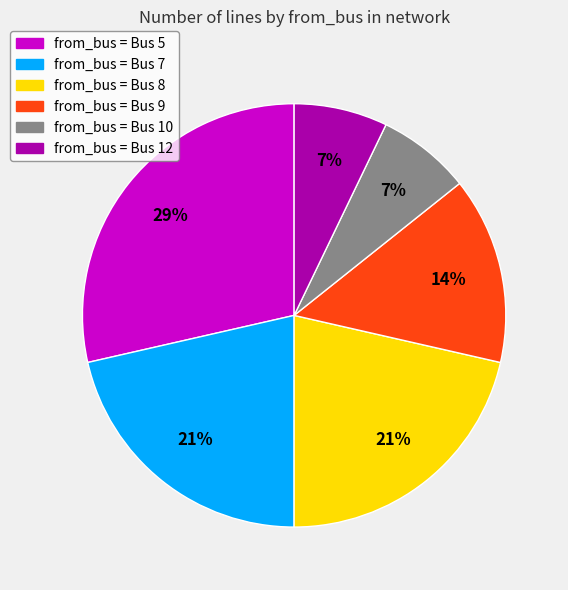

Is there a majority slice in this chart?

No